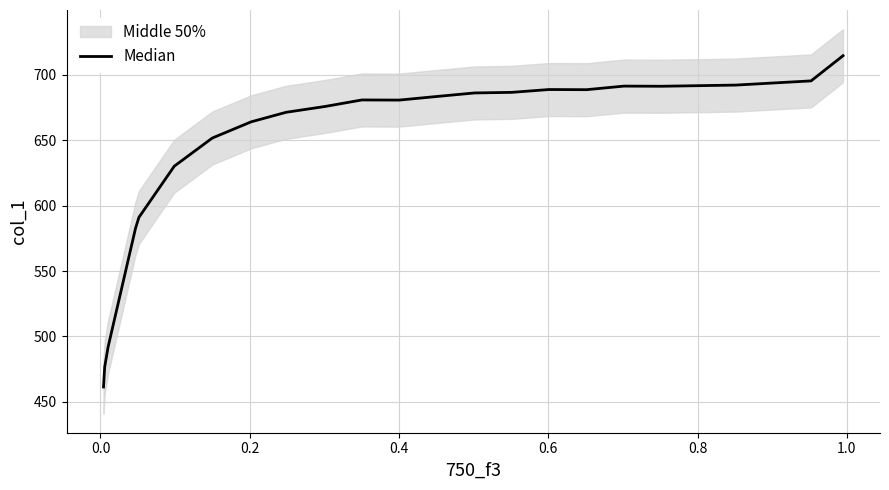

What is the difference between the maximum and minimum values?

253.2